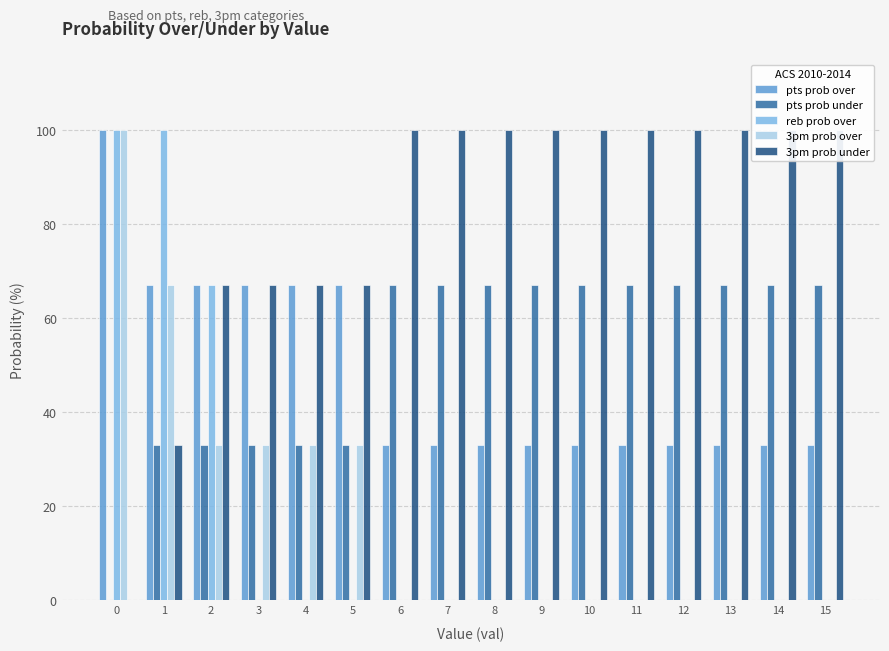

What is the greatest value displayed?

100